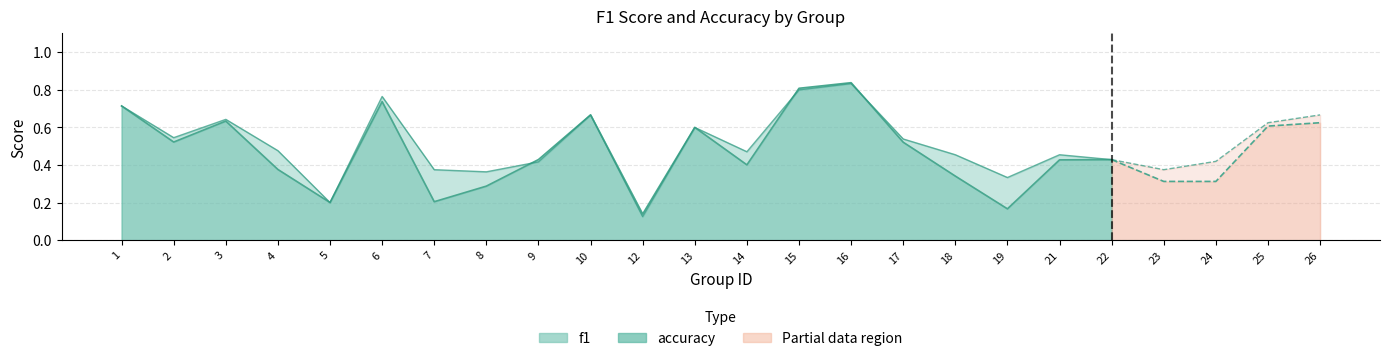

Where is the first local minimum for accuracy?

2